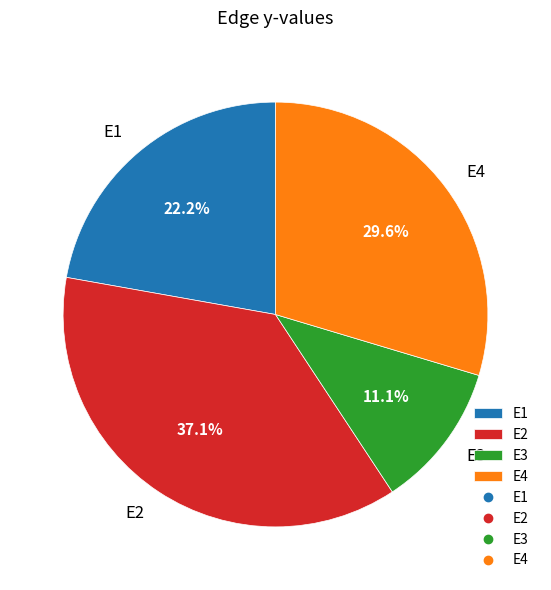

What is the smallest slice in the pie chart?

E3